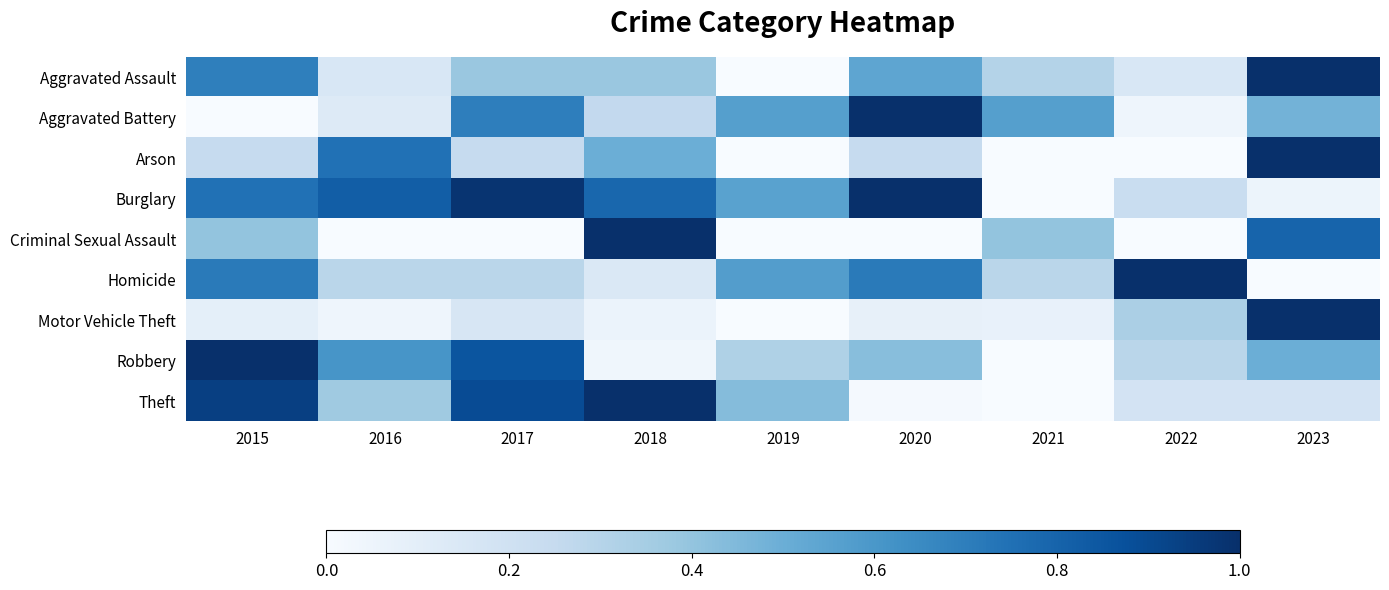

Count the number of data series in this chart.

9